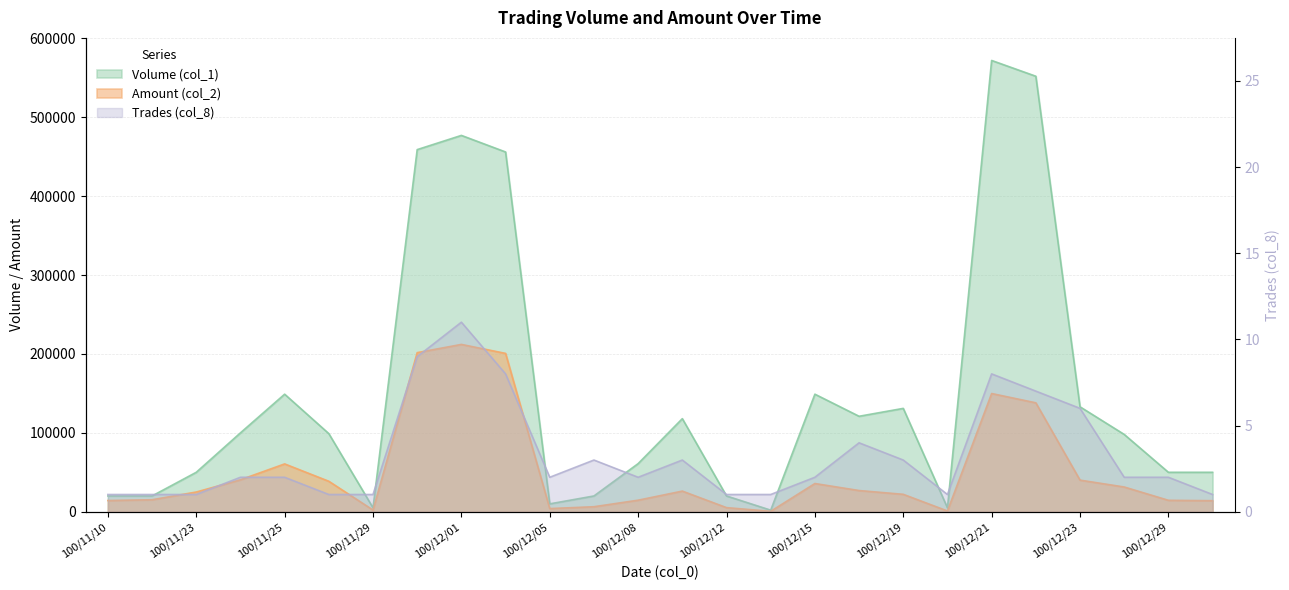

The Volume (col_1) series shows 70322 at 100/11/23. True or false?

False